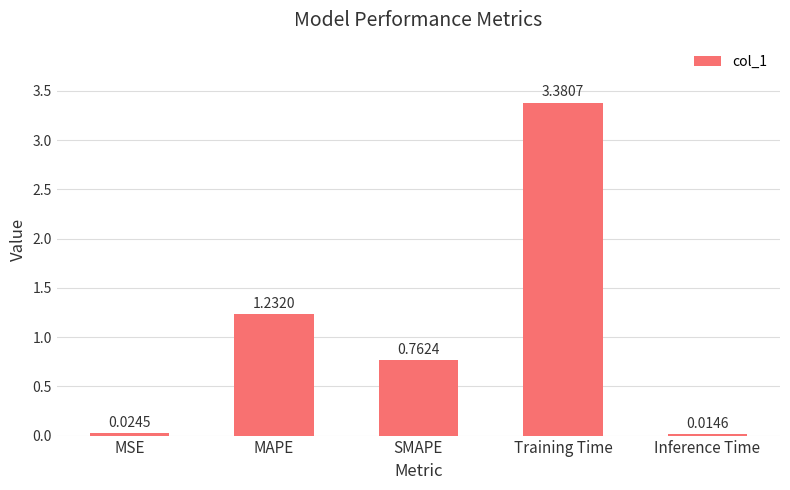

Rank the categories by value from lowest to highest.

Inference Time, MSE, SMAPE, MAPE, Training Time